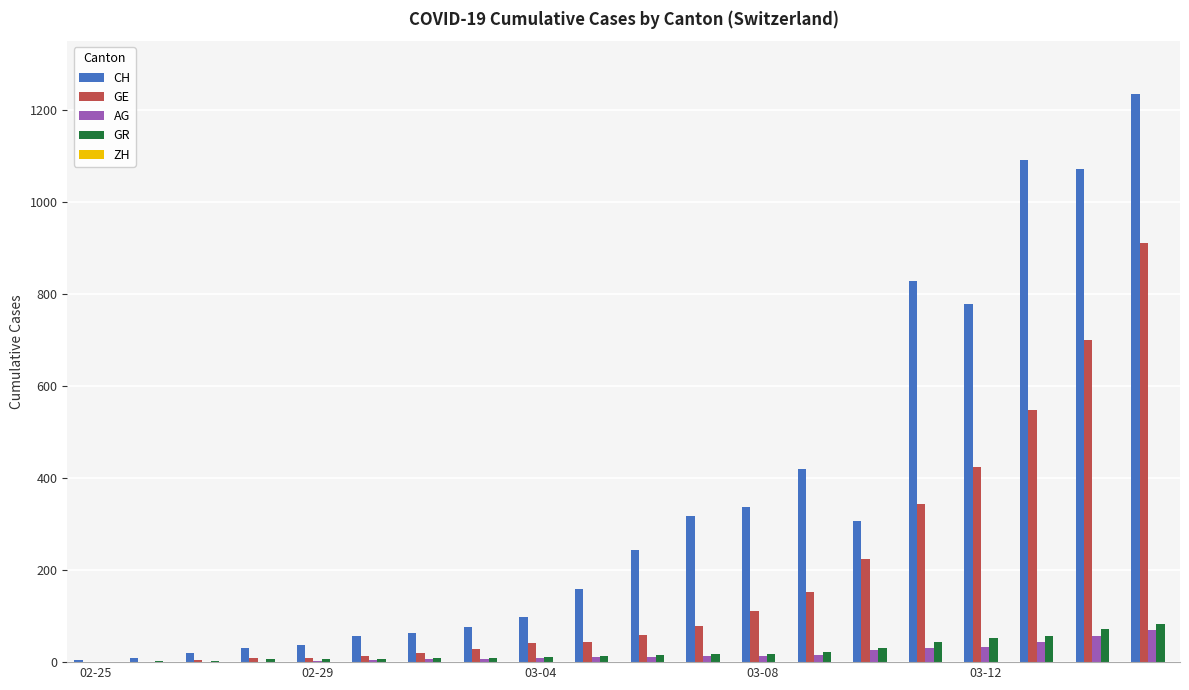

What is the sum of all GE values?

3726